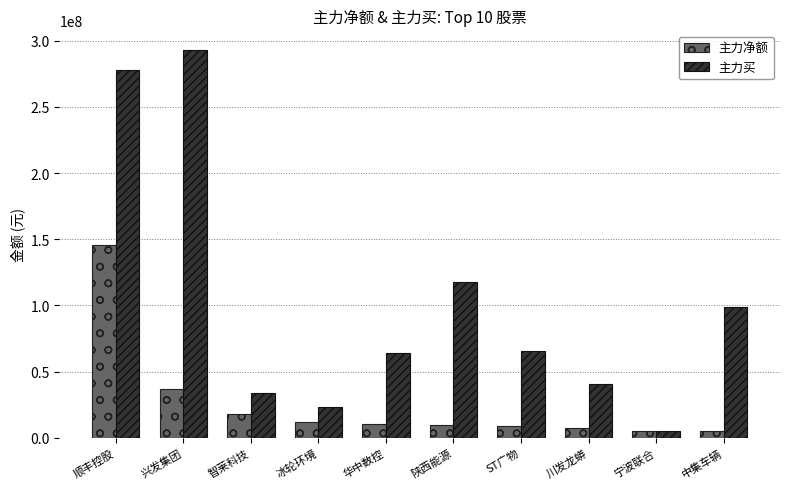

Is the value of 主力买 at 冰轮环境 greater than the value of 主力净额 at 冰轮环境?

Yes